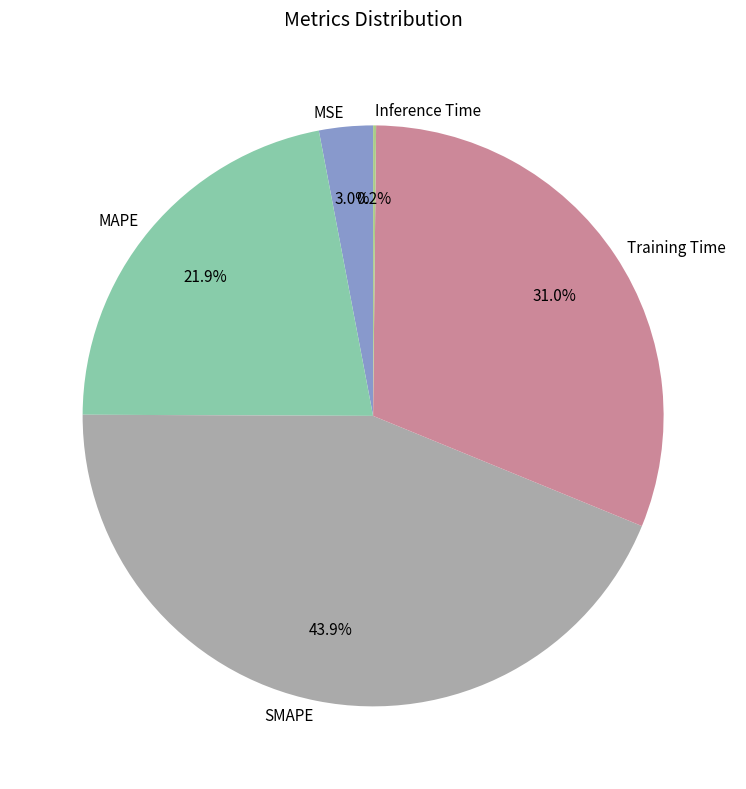

The MSE slice represents 15% of the pie. True or false?

False